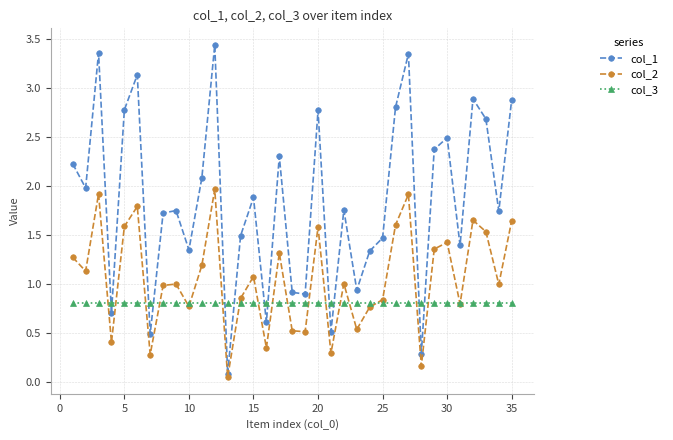

What are all the series names shown in the legend?

col_1, col_2, col_3